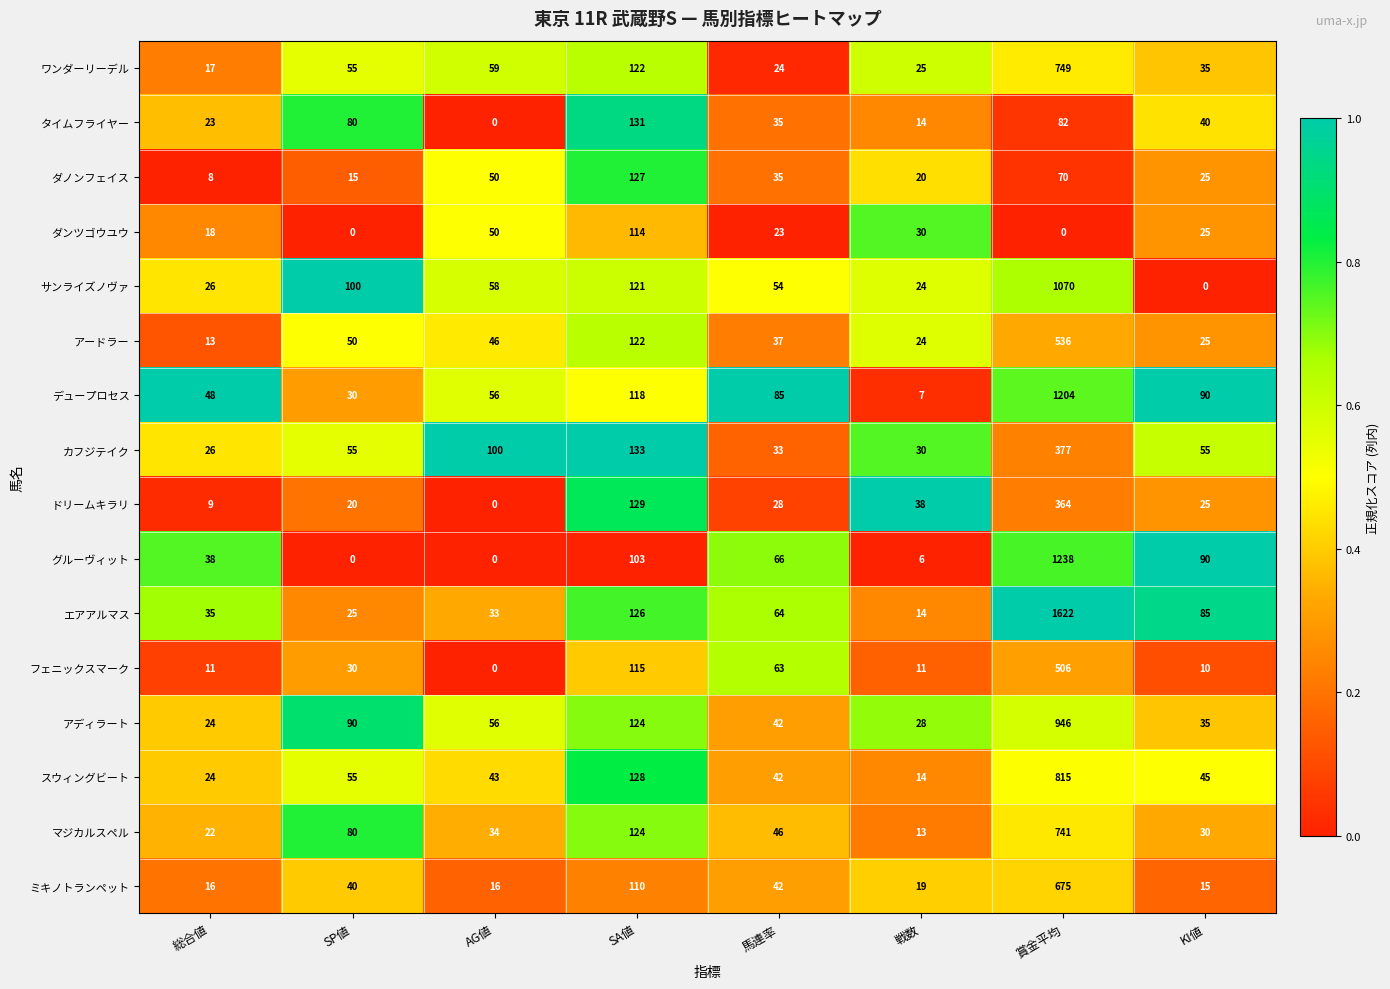

At which category is the sum across all series the highest?

賞金平均